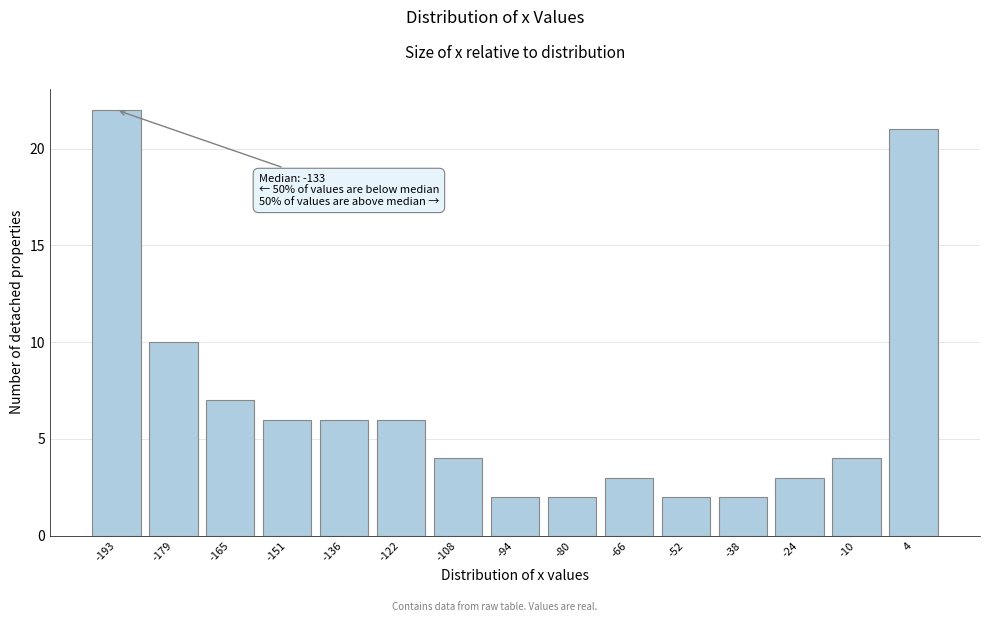

Reading right to left, what are all the values shown in this chart?

21	4	3	2	2	3	2	2	4	6	6	6	7	10	22